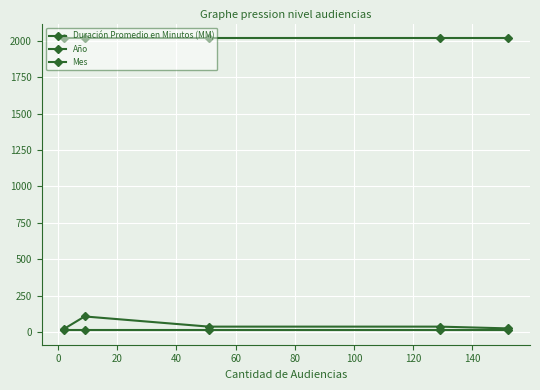

Does the chart display data point markers on the line(s)?

Yes